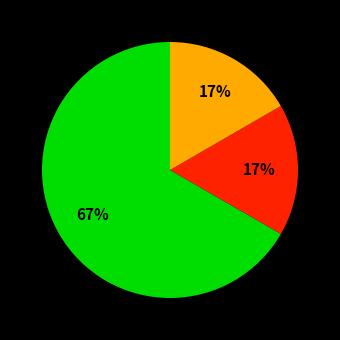

Does any single category account for the majority?

Yes